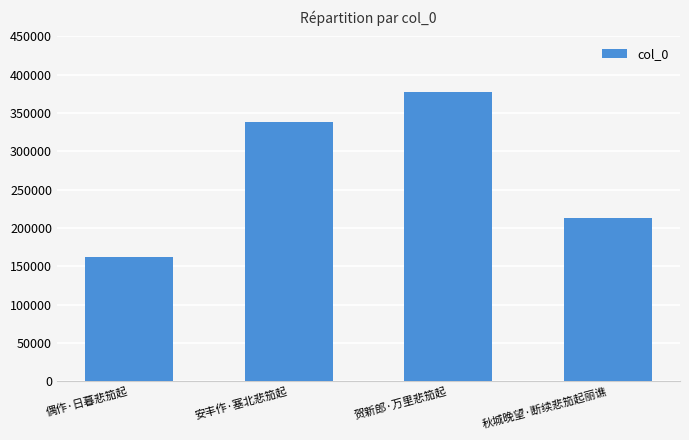

What is the label of the 2nd bar from the right?

贺新郎·万里悲笳起